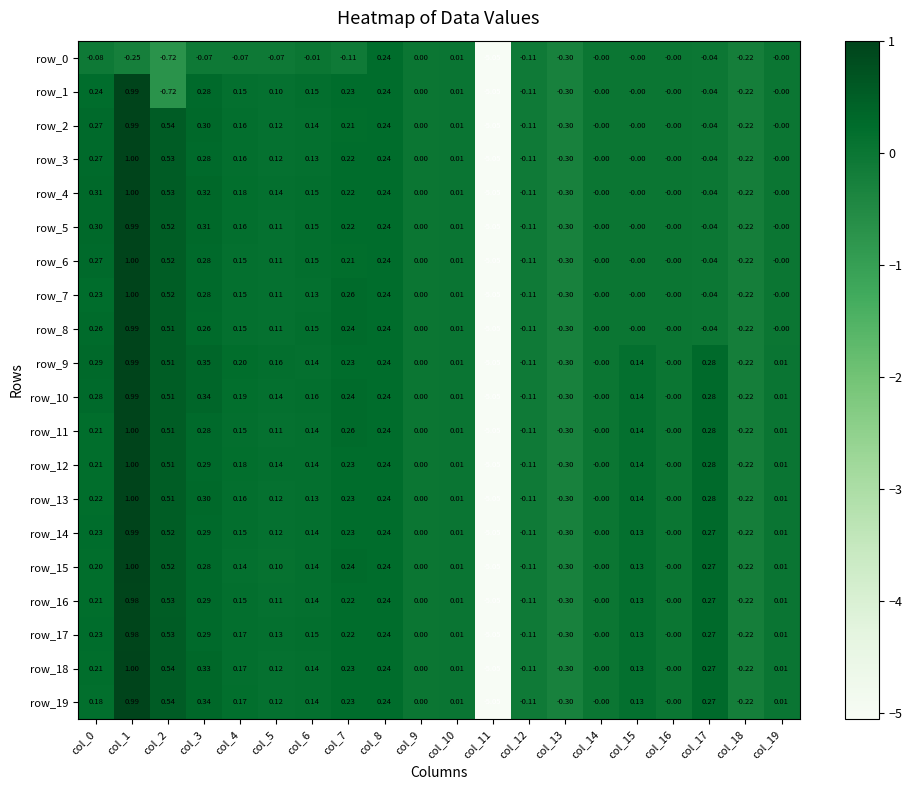

What is the sum of the row_1 values at col_9 and col_8?

0.2